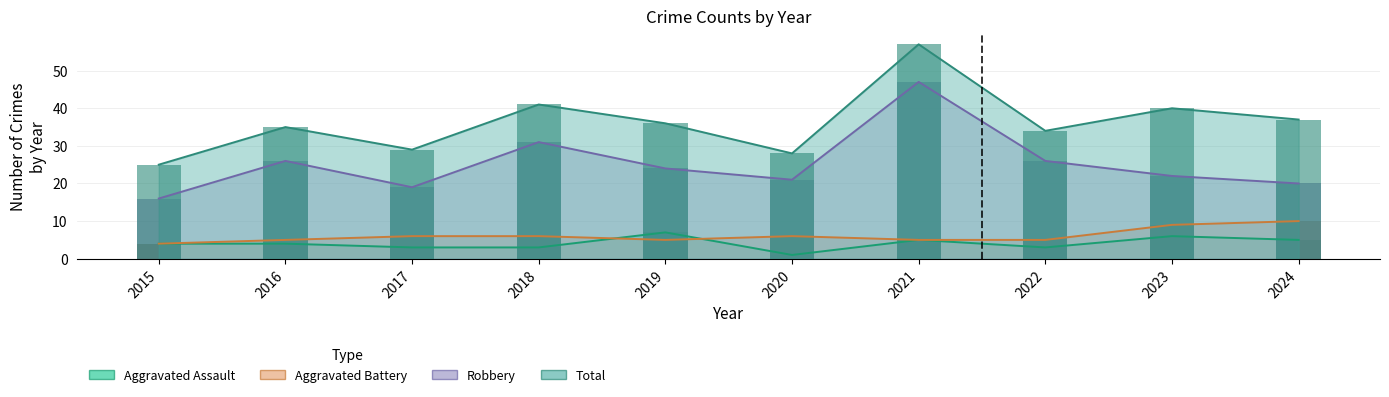

Reading left to right, transcribe all the data shown in this chart.

Aggravated Assault: 4	4	3	3	7	1	5	3	6	5
Aggravated Battery: 4	5	6	6	5	6	5	5	9	10
Robbery: 16	26	19	31	24	21	47	26	22	20
Total: 25	35	29	41	36	28	57	34	40	37